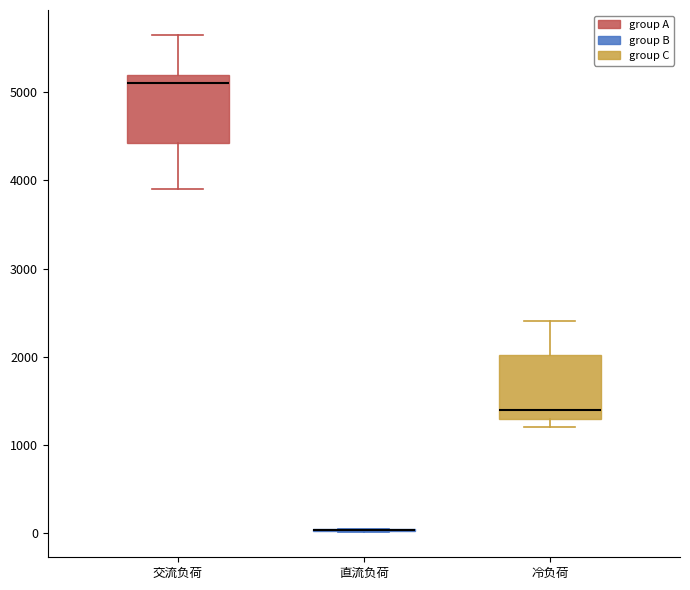

Reading left to right, read every box against the y-axis: the position of its median line, the range the box covers, and the ends of its whiskers. The values are not printed on the chart, so give them approximately, as read against the axis.

交流负荷: median 5100, box 4400 to 5200, whiskers 3900 to 5700
直流负荷: box collapsed to a line at 0, whiskers 0 to 0
冷负荷: median 1400, box 1300 to 2000, whiskers 1200 to 2400